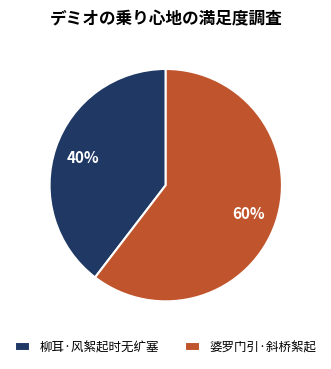

Is there any slice that represents more than half of the pie?

Yes